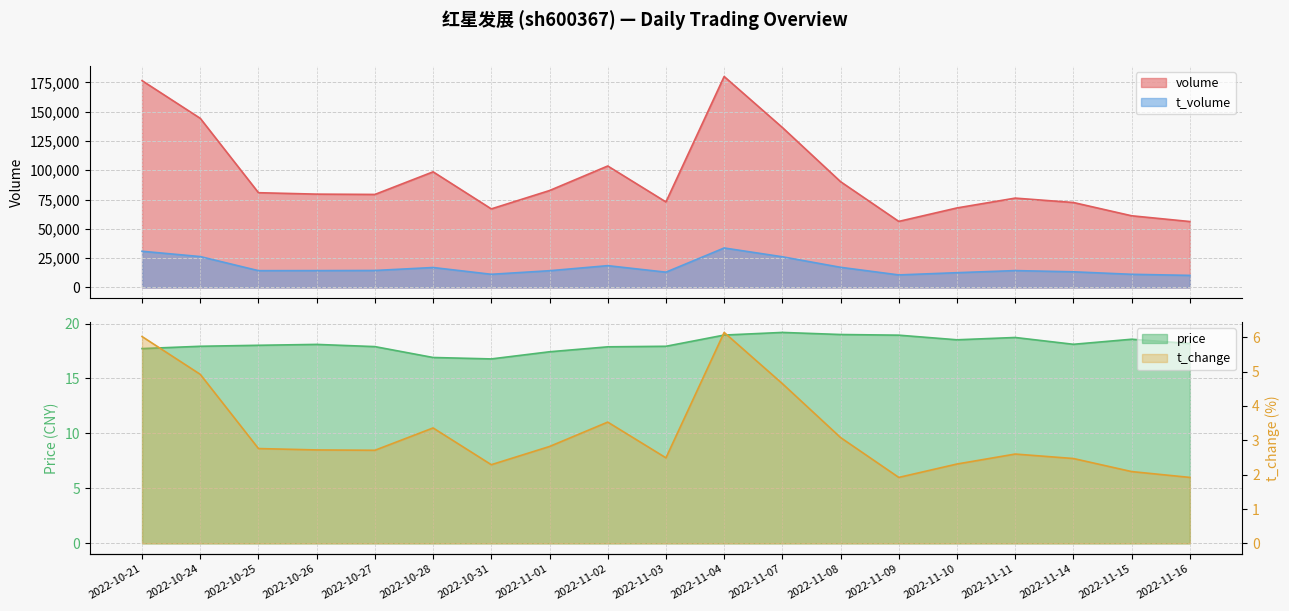

True or false: t_volume and t_change intersect in this chart.

False